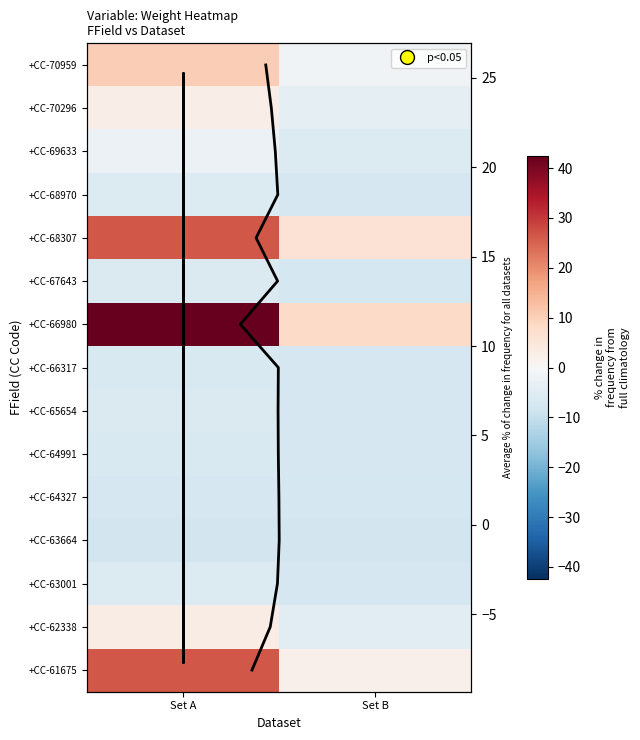

Where is +CC-62338 nearest to the value 0?

Set A